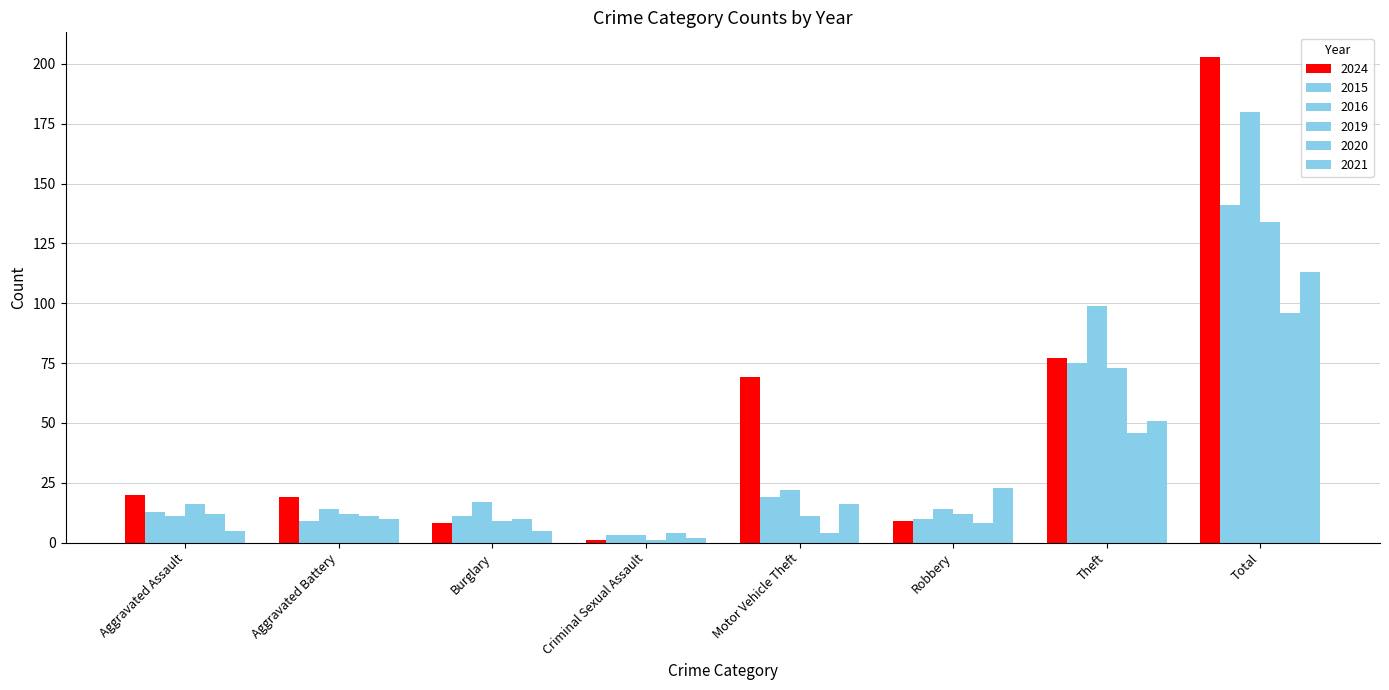

How many bars are there in total?

48